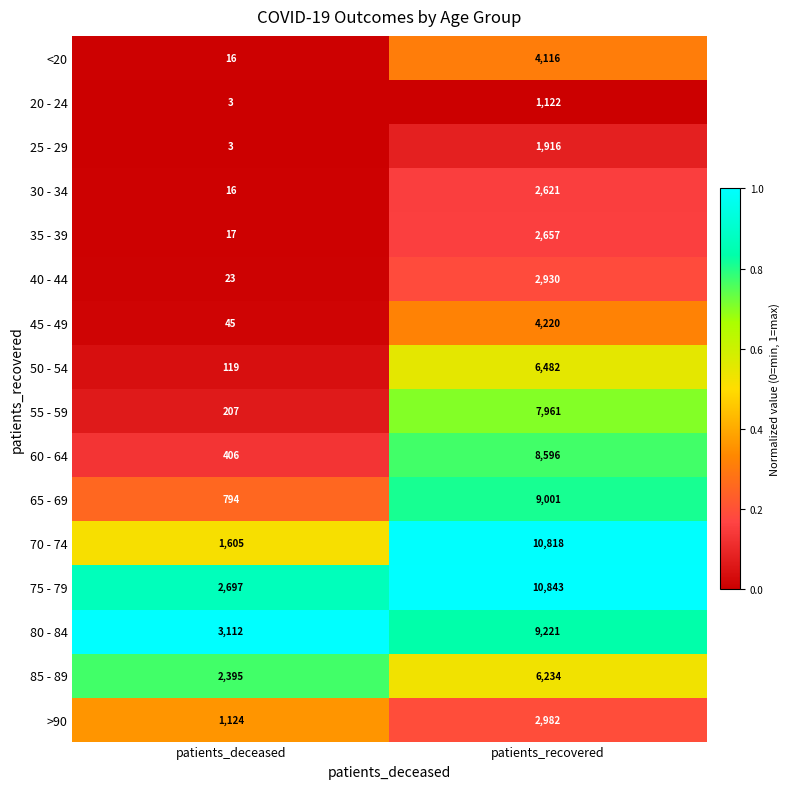

Is the value of 80 - 84 at patients_deceased greater than the value of 40 - 44 at patients_deceased?

Yes